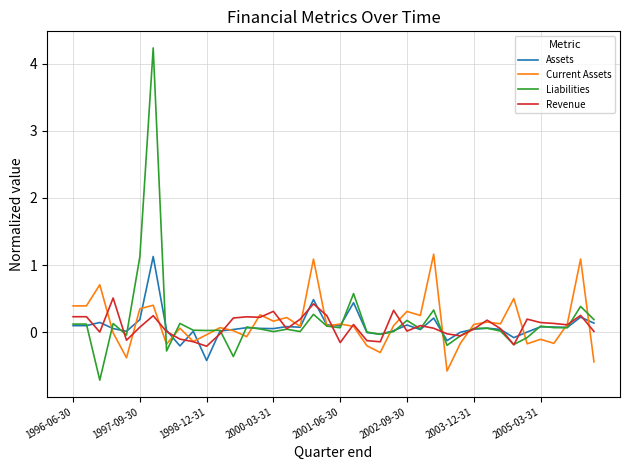

What is the minimum value shown in the chart?

-0.7